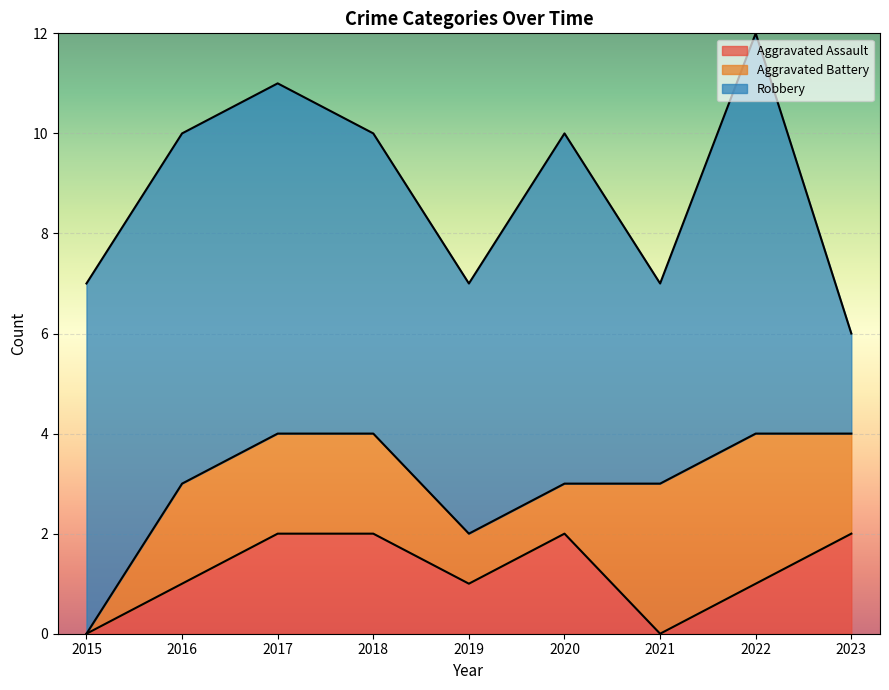

True or false: Aggravated Battery and Robbery intersect in this chart.

False